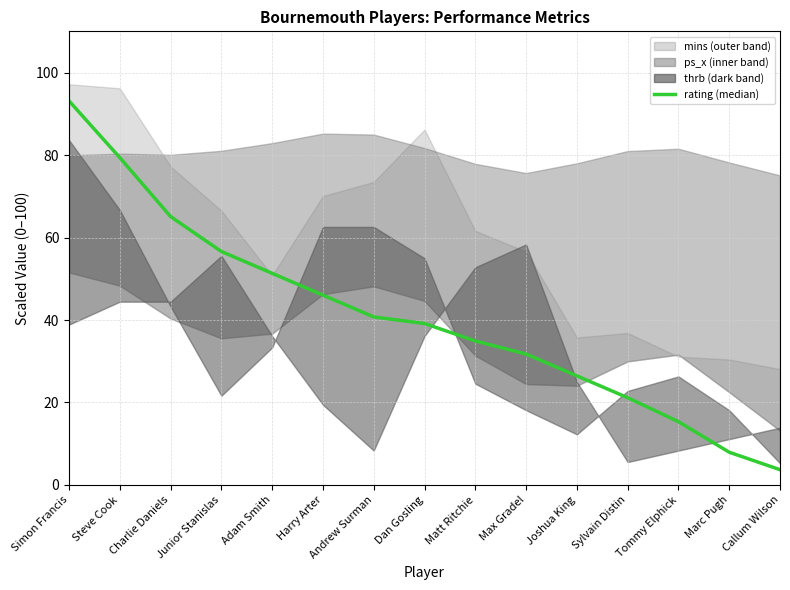

What is the smallest value displayed?

3.7